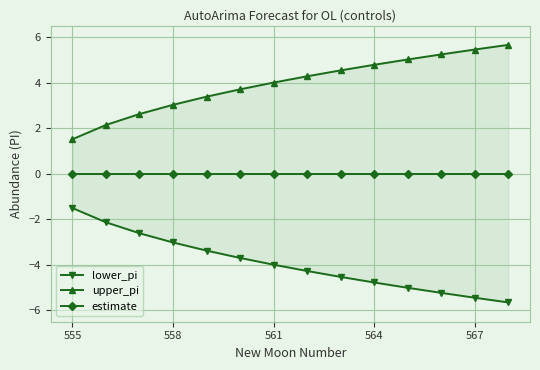

At which category is the sum across all series the highest?

555